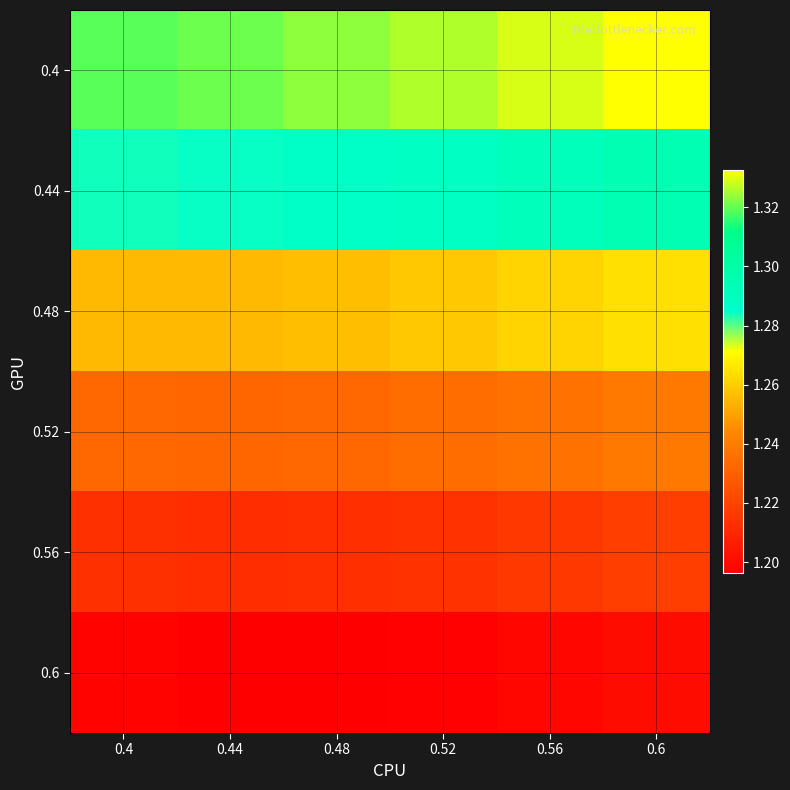

Count the number of categories in the chart.

6